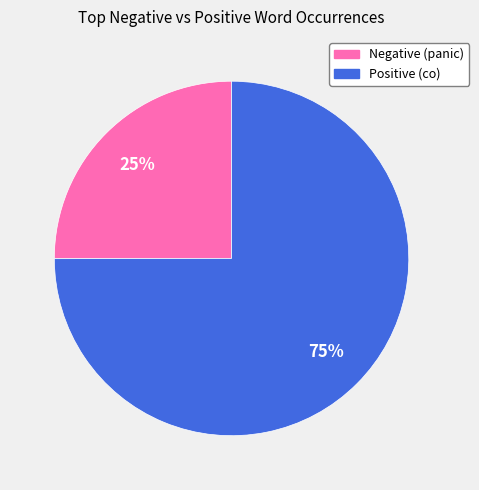

To the nearest percent, what is the average slice percentage?

50%